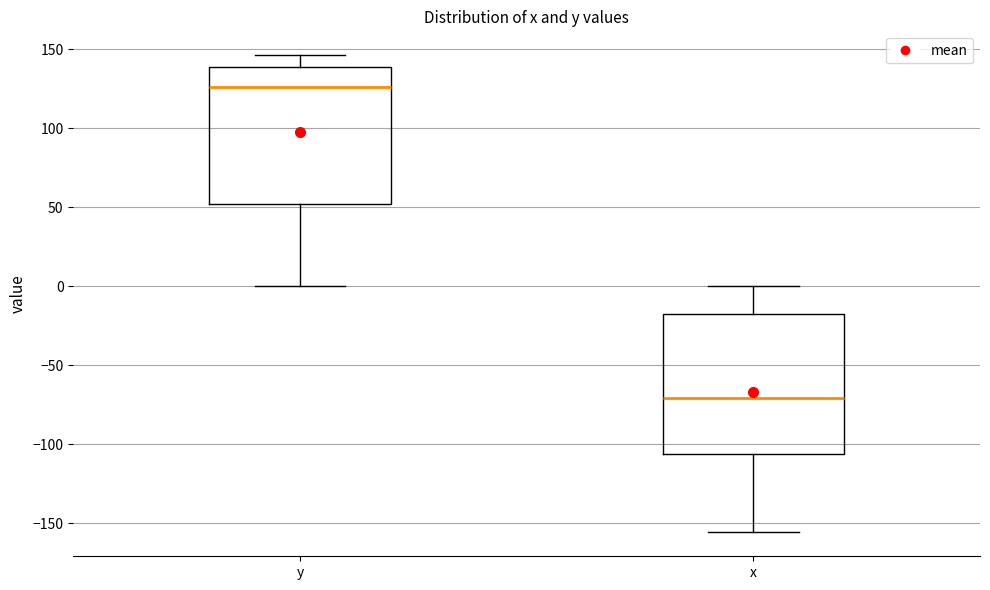

Reading left to right, read every box against the y-axis: the position of its median line, the range the box covers, and the ends of its whiskers. The values are not printed on the chart, so give them approximately, as read against the axis.

y: median 125, box 50 to 140, whiskers 0 to 145
x: median -70, box -105 to -15, whiskers -155 to 0